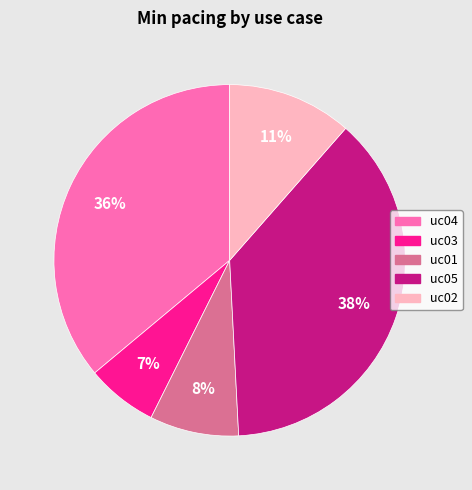

Is there a majority slice in this chart?

No